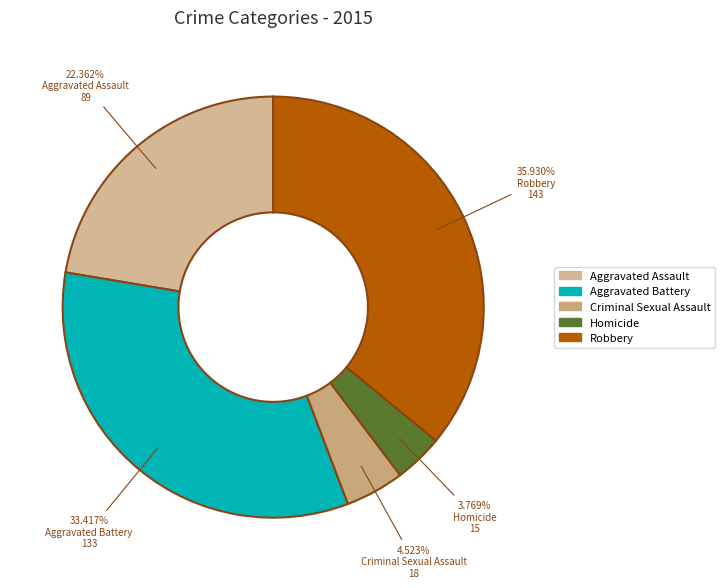

What percentage do Homicide and Robbery together represent?

39.7%